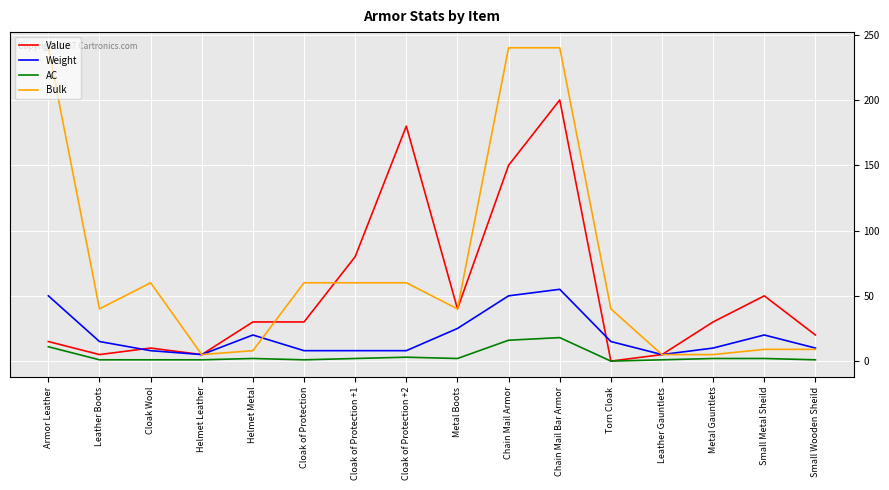

Which series changed the most between Cloak of Protection +1 and Small Wooden Sheild?

Value